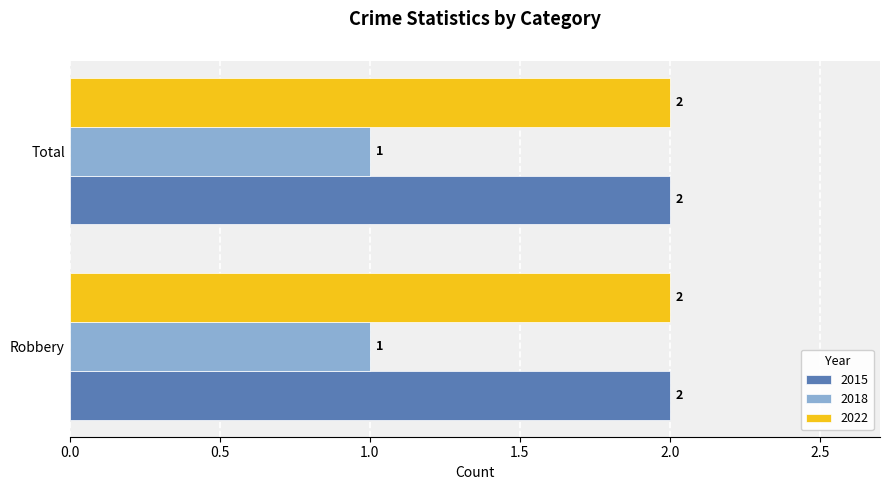

What is the sum of all 2022 values?

4